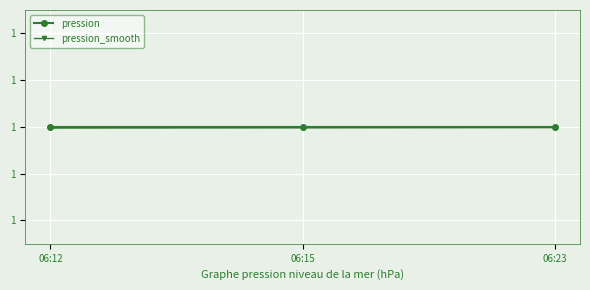

Is it true that pression equals 0.4 at 06:23?

False